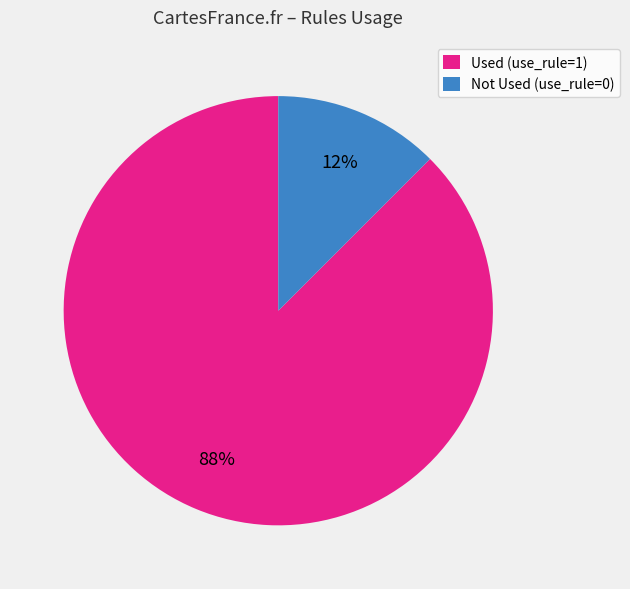

To the nearest percent, what is the average slice percentage?

50%